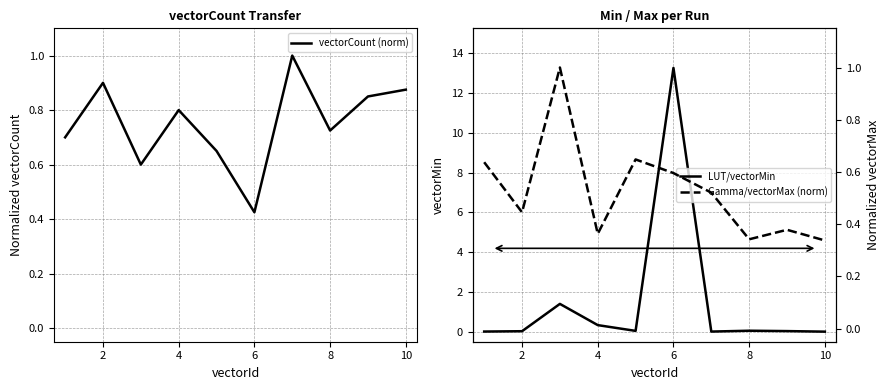

Which category has the lowest value in the vectorCount (norm) series?

6